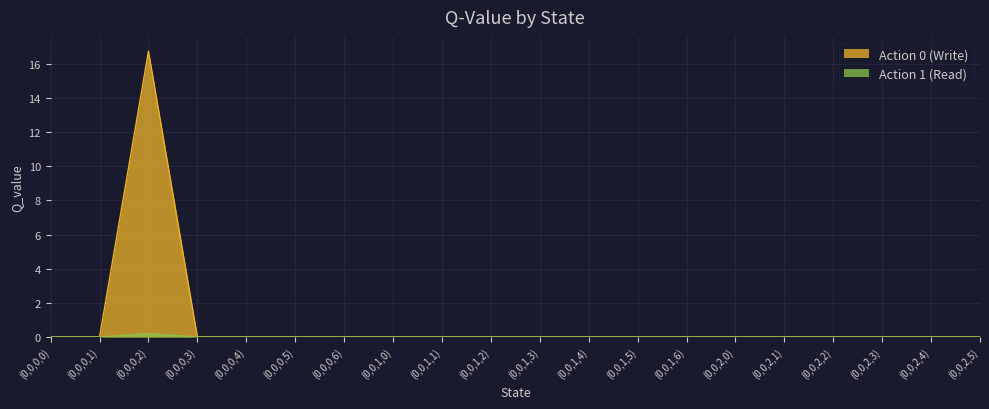

Is the value of Action 0 (Write) at (0,0,1,5) greater than the value of Action 1 (Read) at (0,0,0,5)?

No